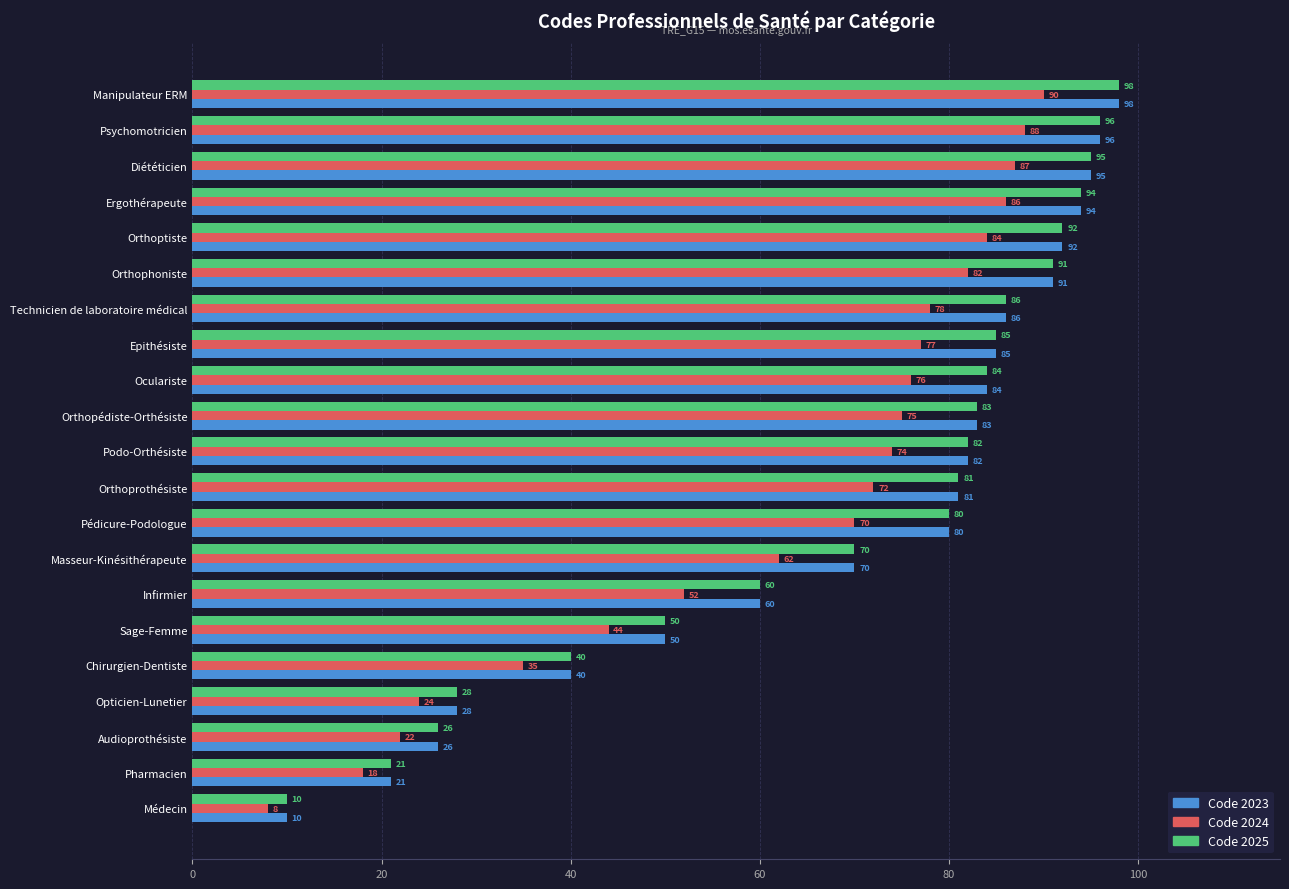

Which category has the highest value in the Code 2023 series?

Manipulateur ERM